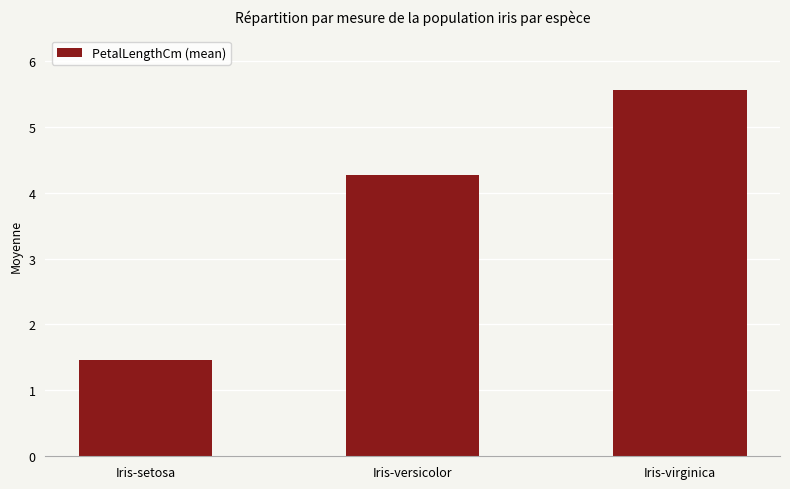

What is the difference between the maximum and second lowest values?

1.3